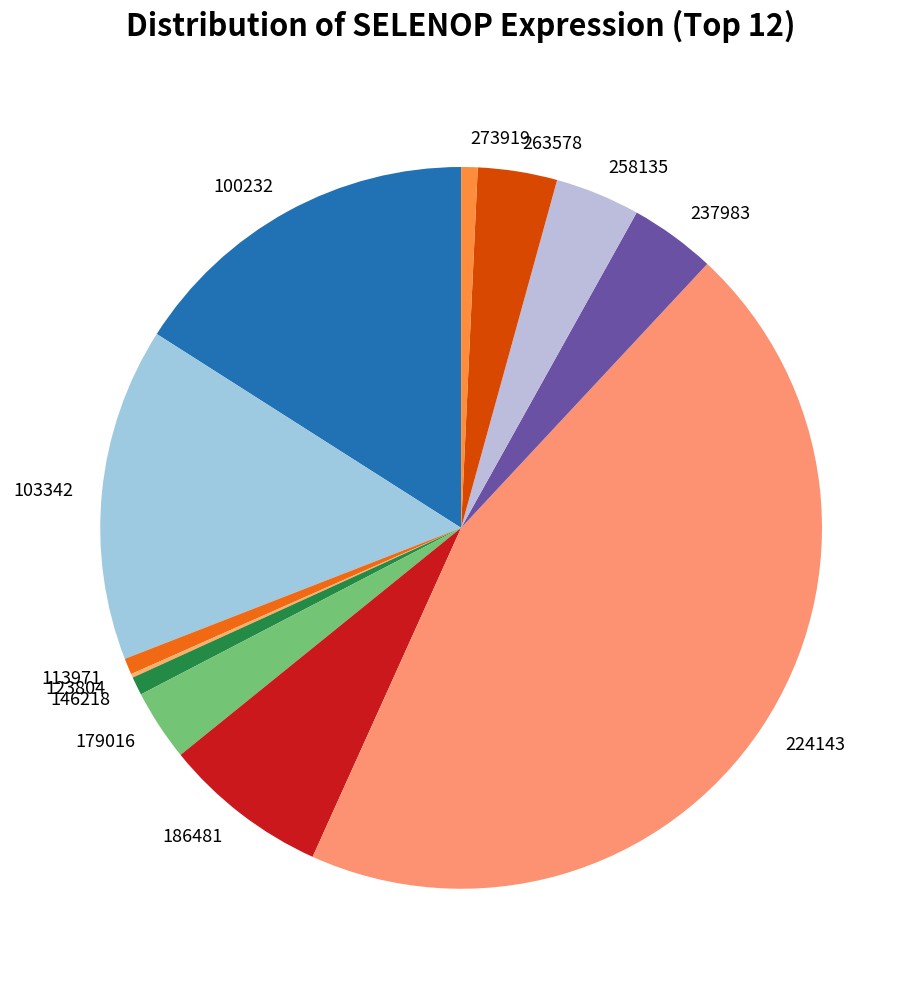

The 103342 slice represents 5% of the pie. True or false?

False